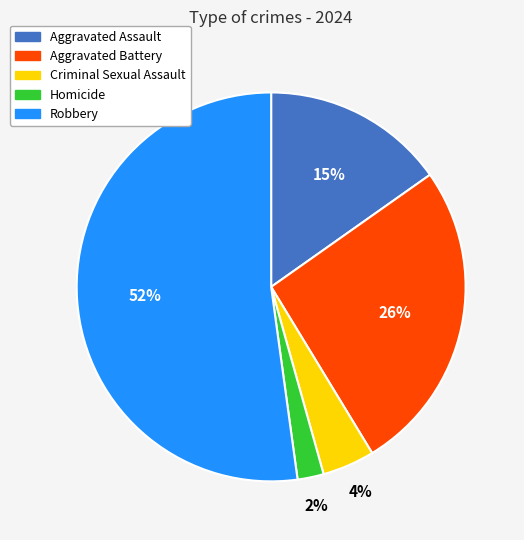

To the nearest percent, what is the combined percentage of Aggravated Battery and Criminal Sexual Assault?

30%